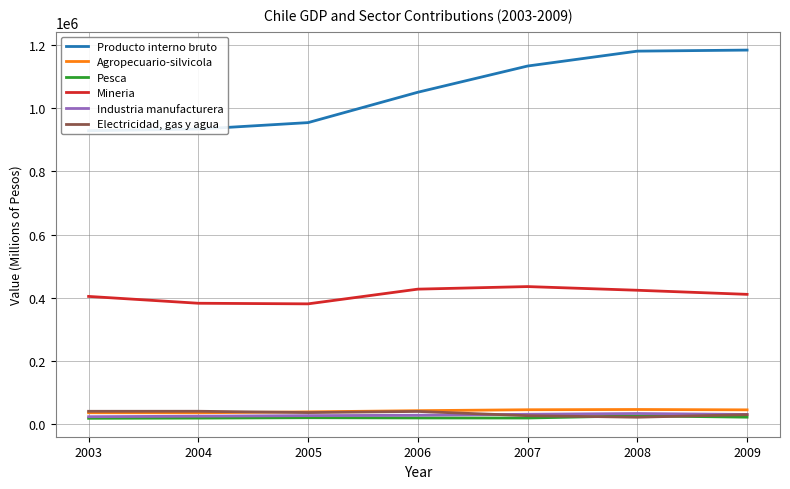

Which category has the lowest value across all series?

2003